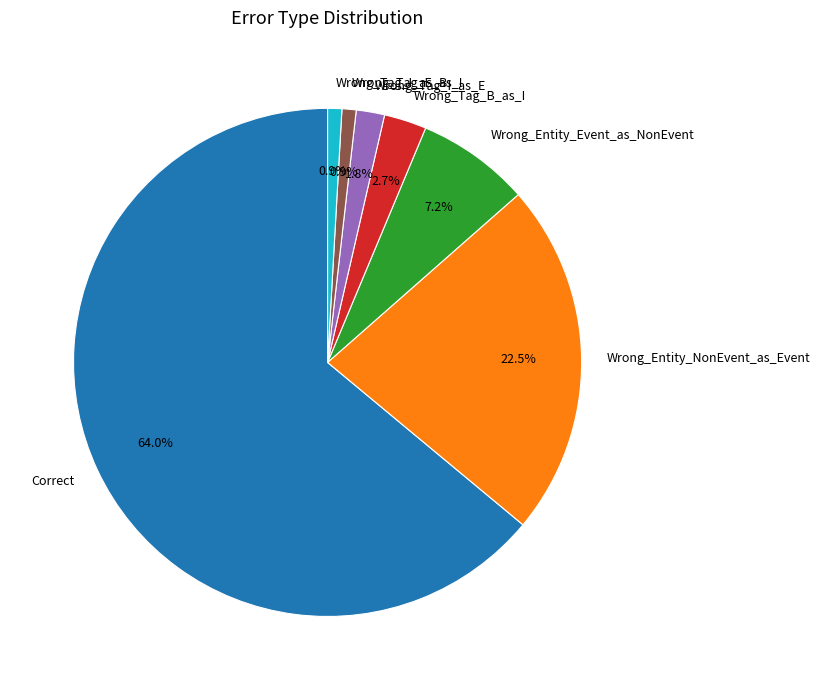

Count the number of slices in the pie.

7